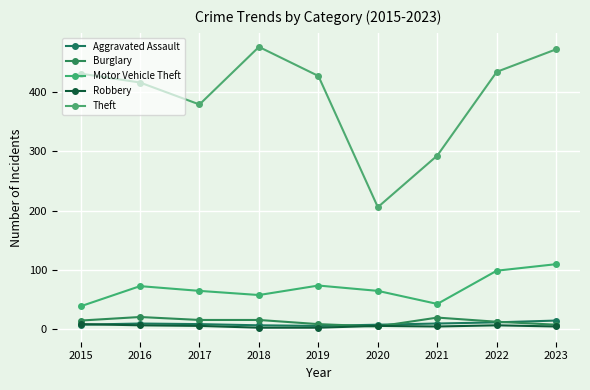

Is it true that Motor Vehicle Theft equals 99 at 2022?

True